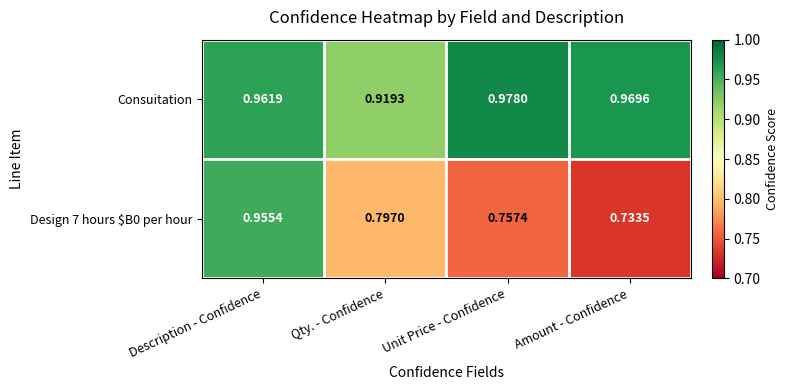

Rank the categories by Consuitation value from highest to lowest.

Unit Price - Confidence, Amount - Confidence, Description - Confidence, Qty. - Confidence